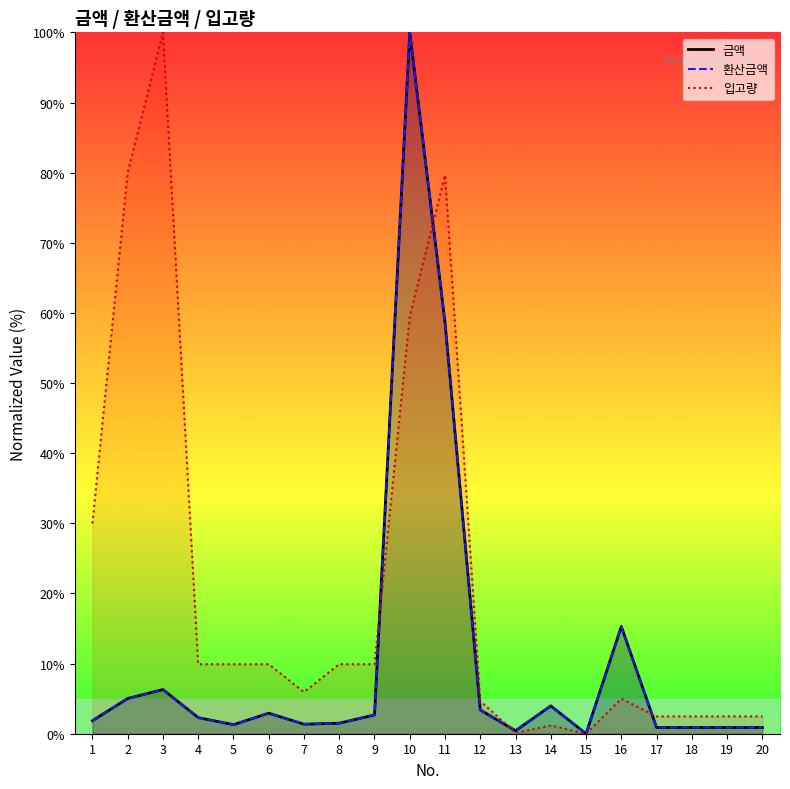

How many categories are shown in the chart?

20